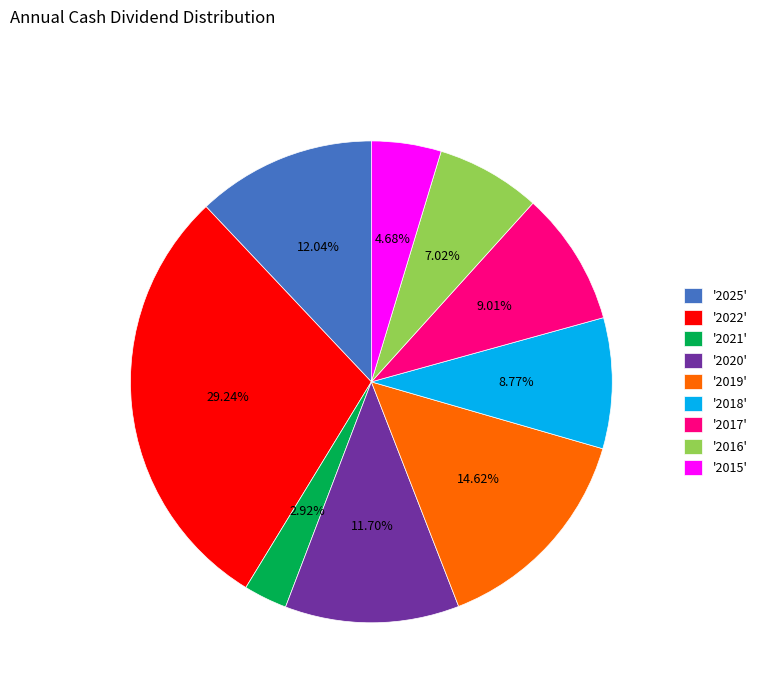

What is the smallest slice in the pie chart?

'2021'